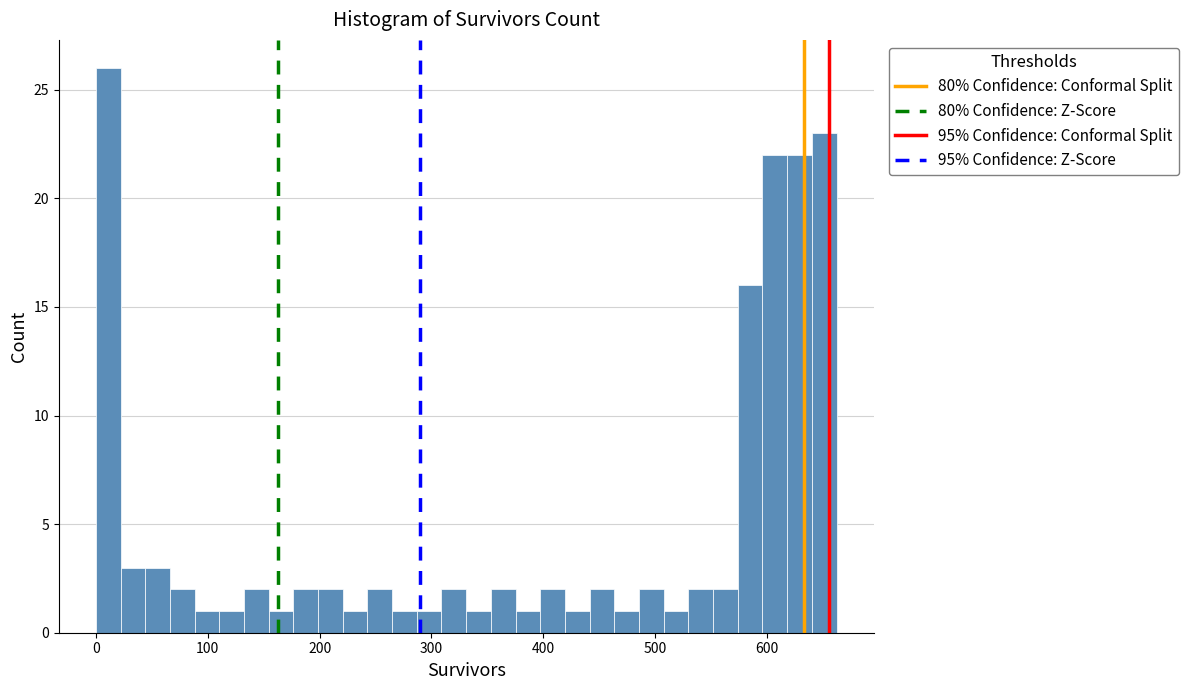

Around what value on the x-axis is the tallest bar? Give the approximate position of its centre, as read against the axis.

10